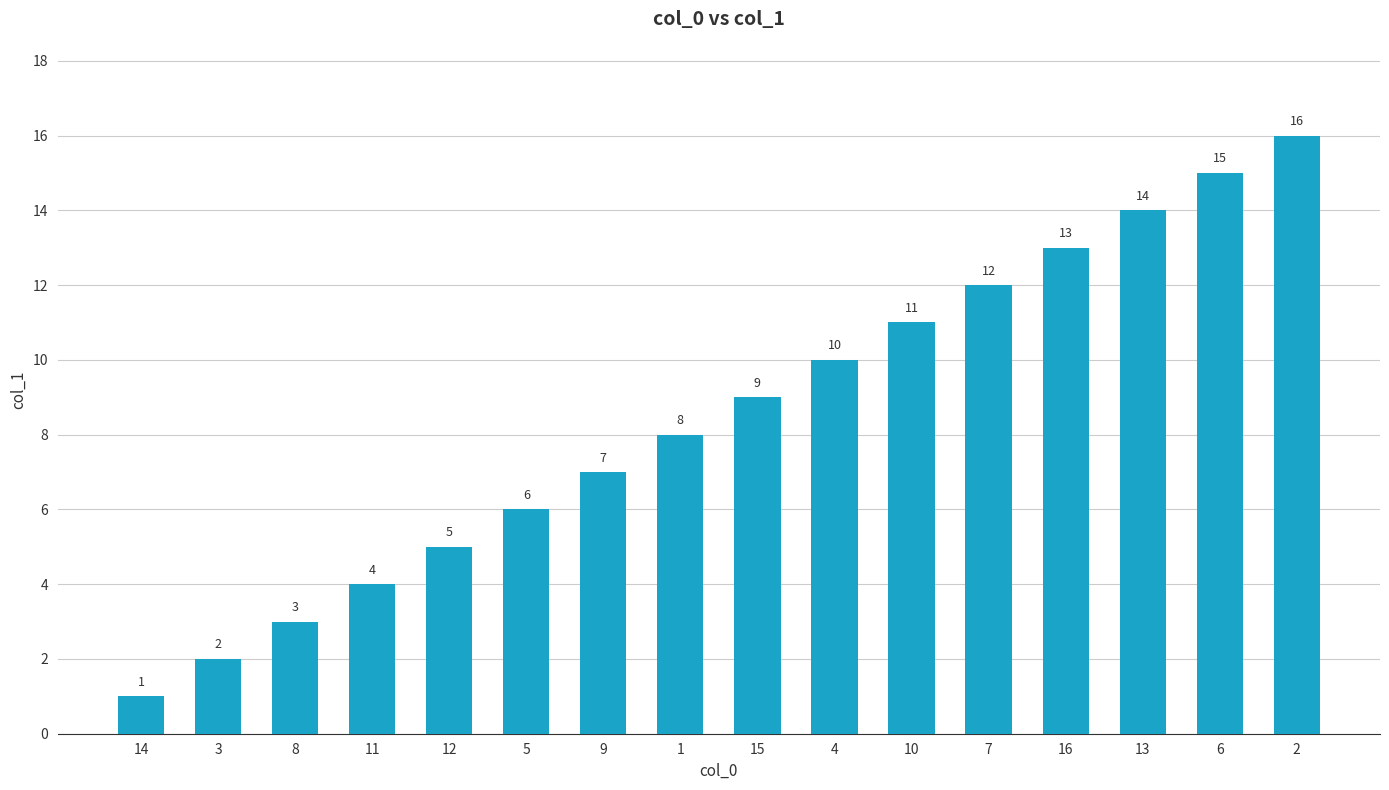

Read the value at 13, to the nearest 5.

15